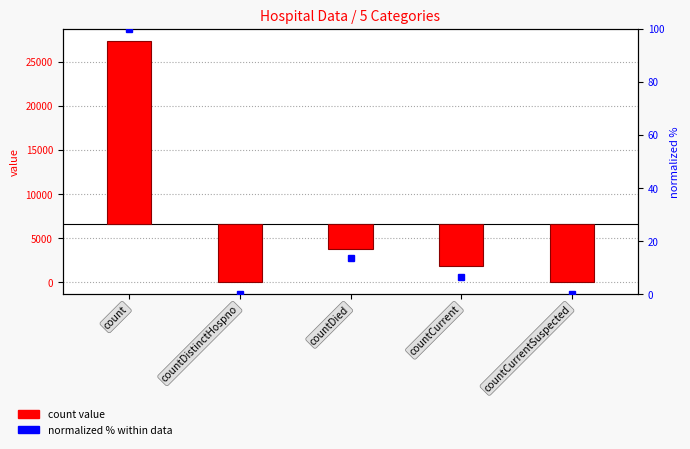

The normalized % series shows 68.8 at countCurrentSuspected. True or false?

False